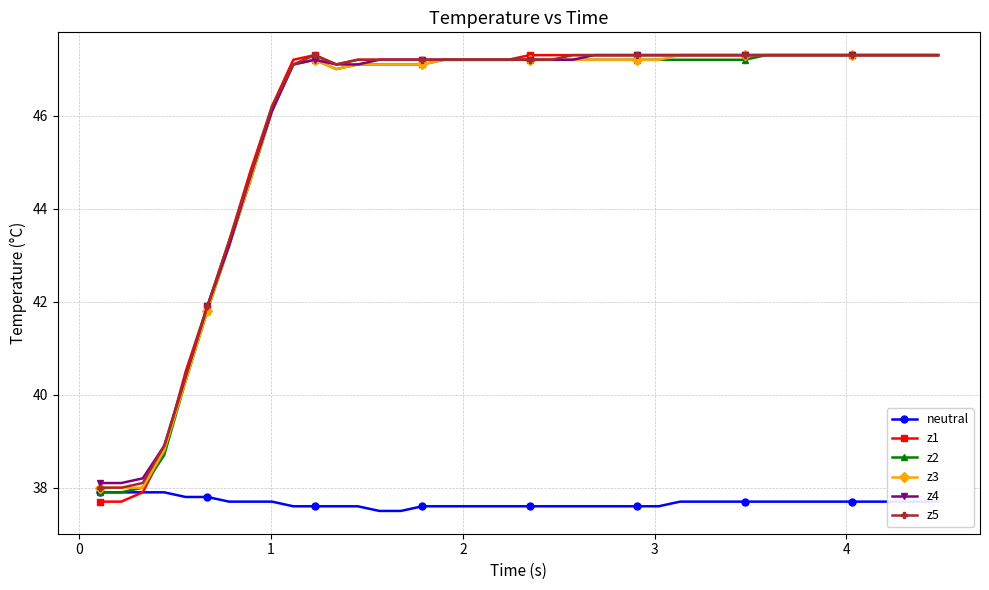

At how many categories does at least one series exceed 40?

36